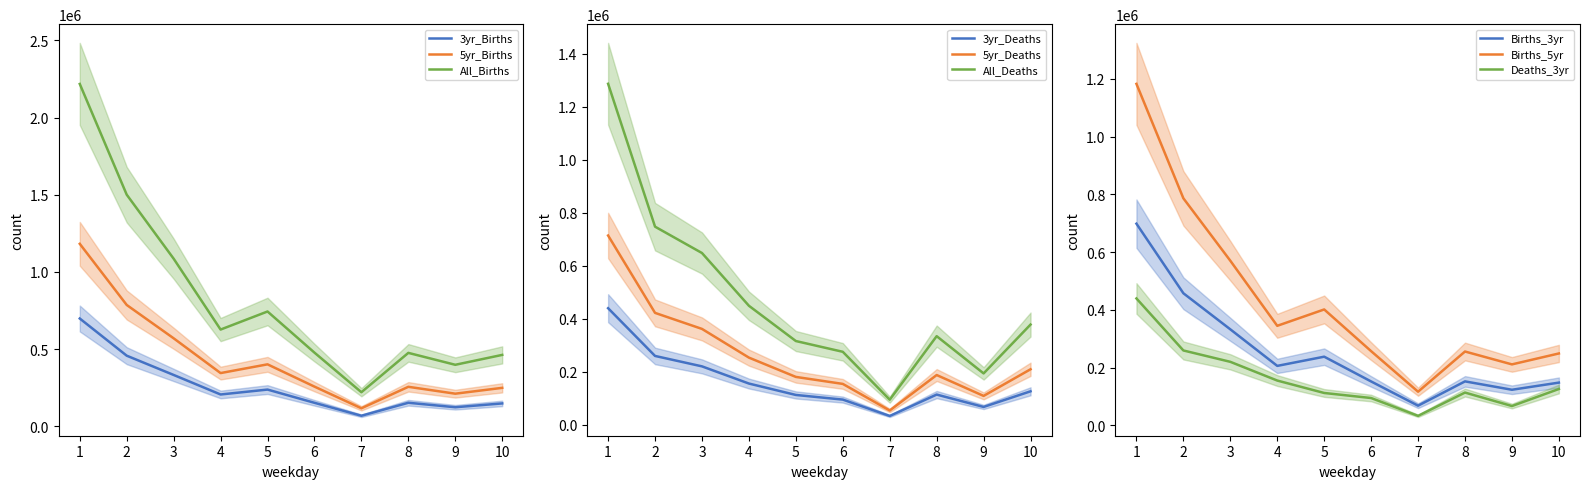

True or false: All_Deaths and 3yr_Deaths cross at least once.

False